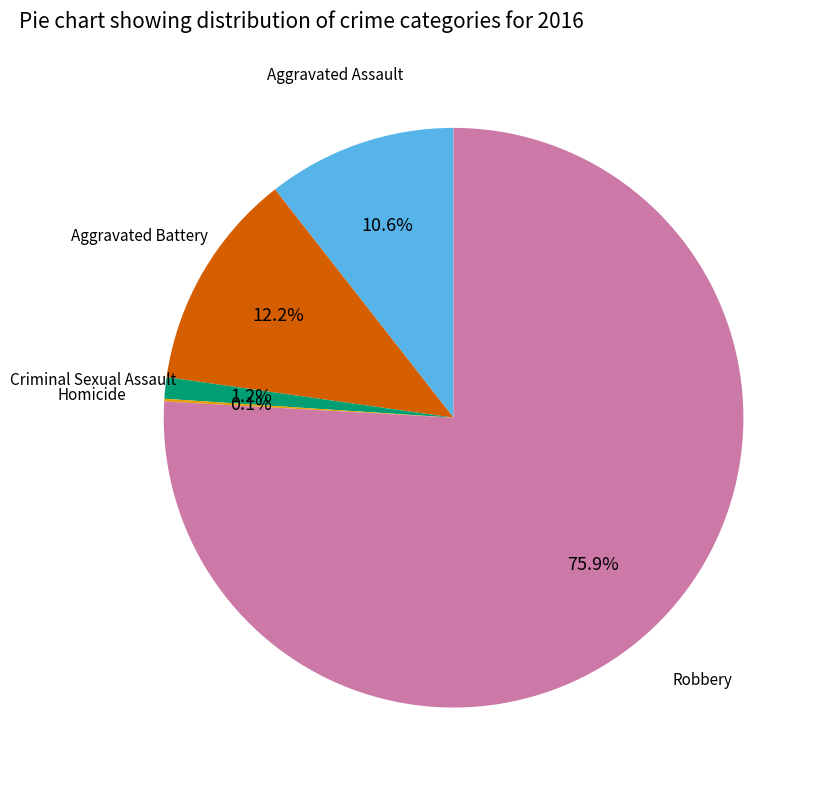

Is there a majority slice in this chart?

Yes